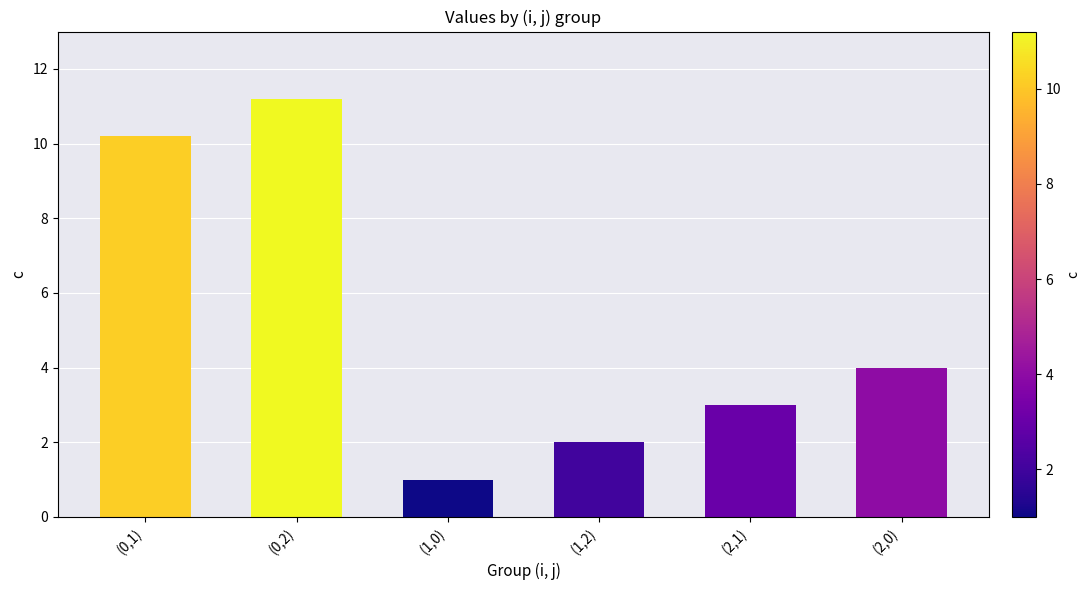

Rank the categories by value from highest to lowest.

(0,2), (0,1), (2,0), (2,1), (1,2), (1,0)